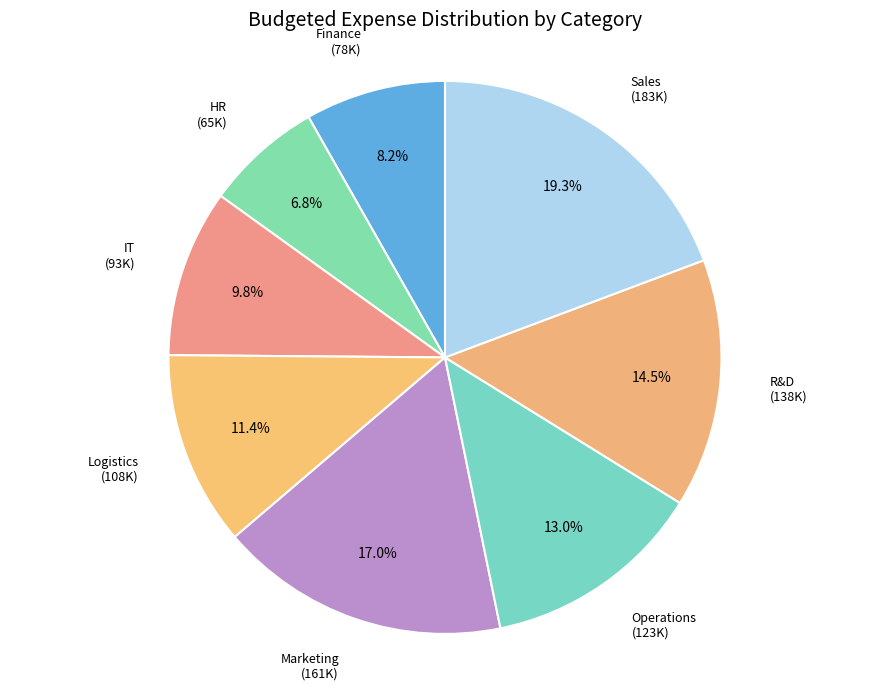

Between IT and Marketing, which is larger?

Marketing